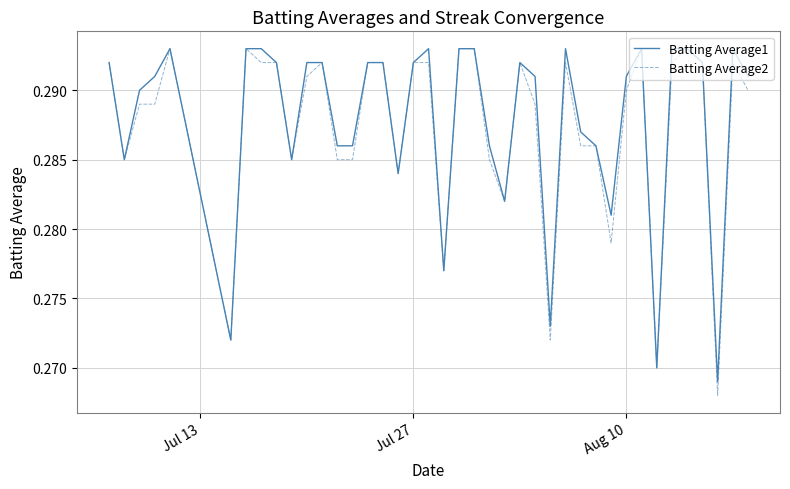

Is this an area chart (filled region under the line)?

No